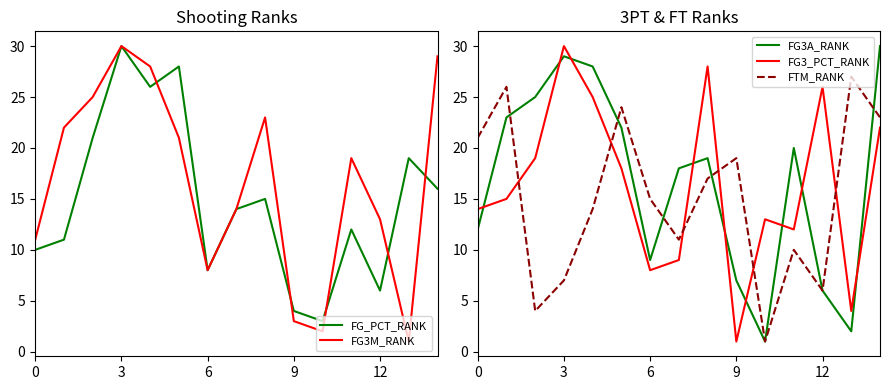

Is the value of FG_PCT_RANK at 14 greater than the value of FG3M_RANK at 8?

No